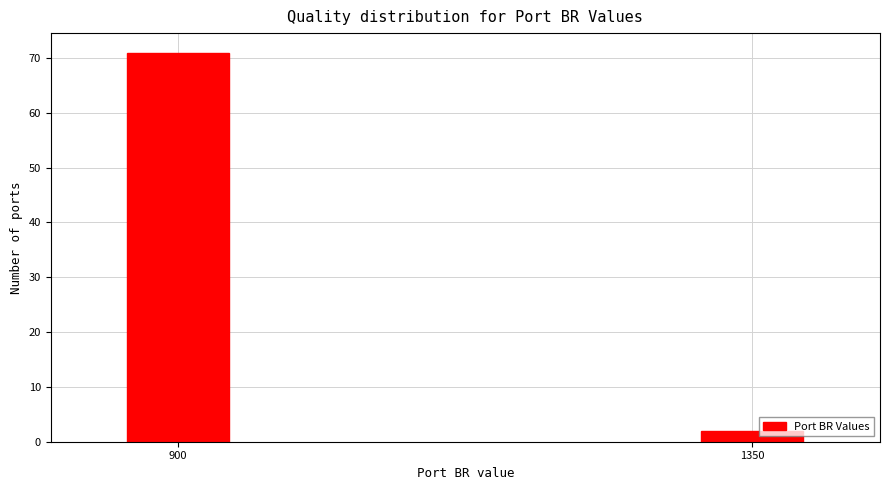

Reading left to right, extract all data points from this chart.

71	2